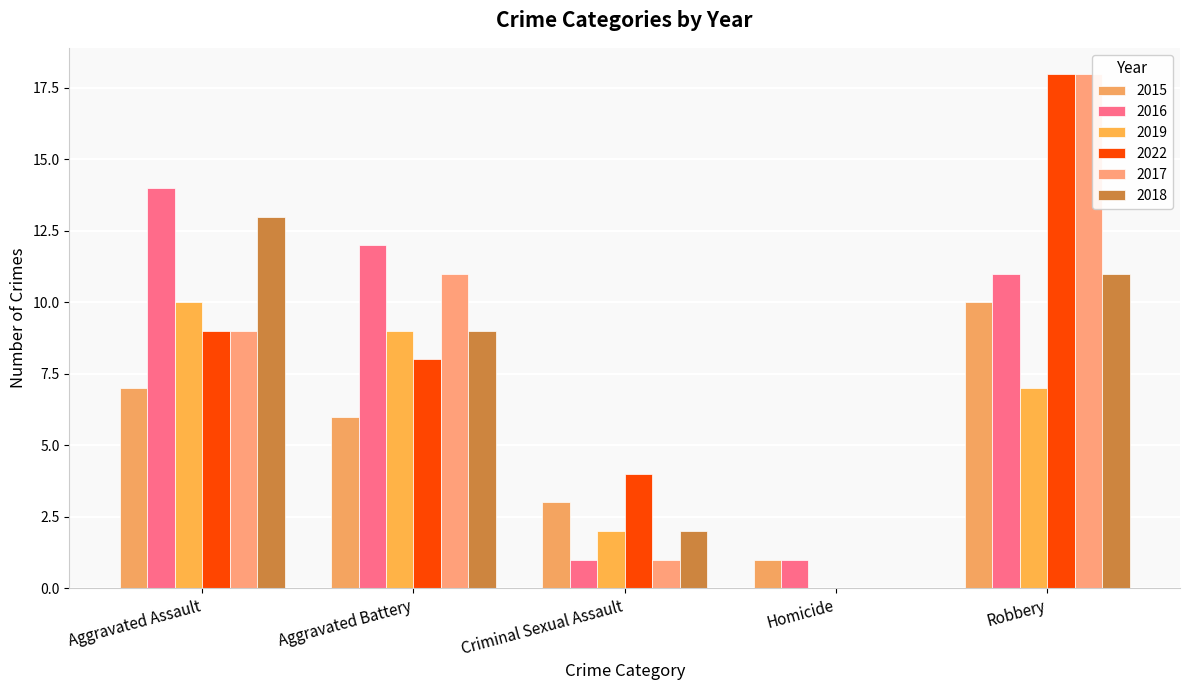

How many groups of bars are there?

5